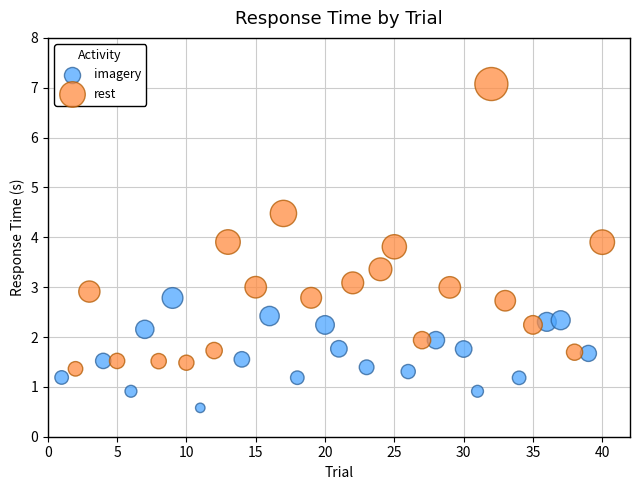

Which series contains the highest Y value?

rest